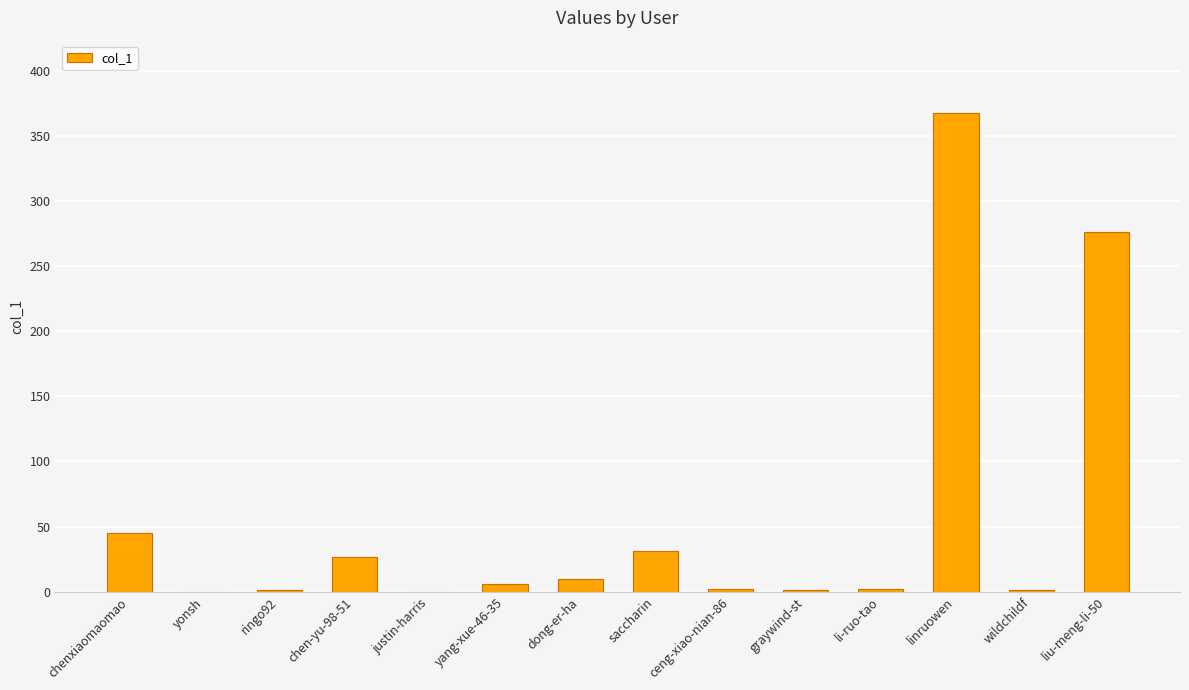

The value at dong-er-ha is 10. True or false?

True